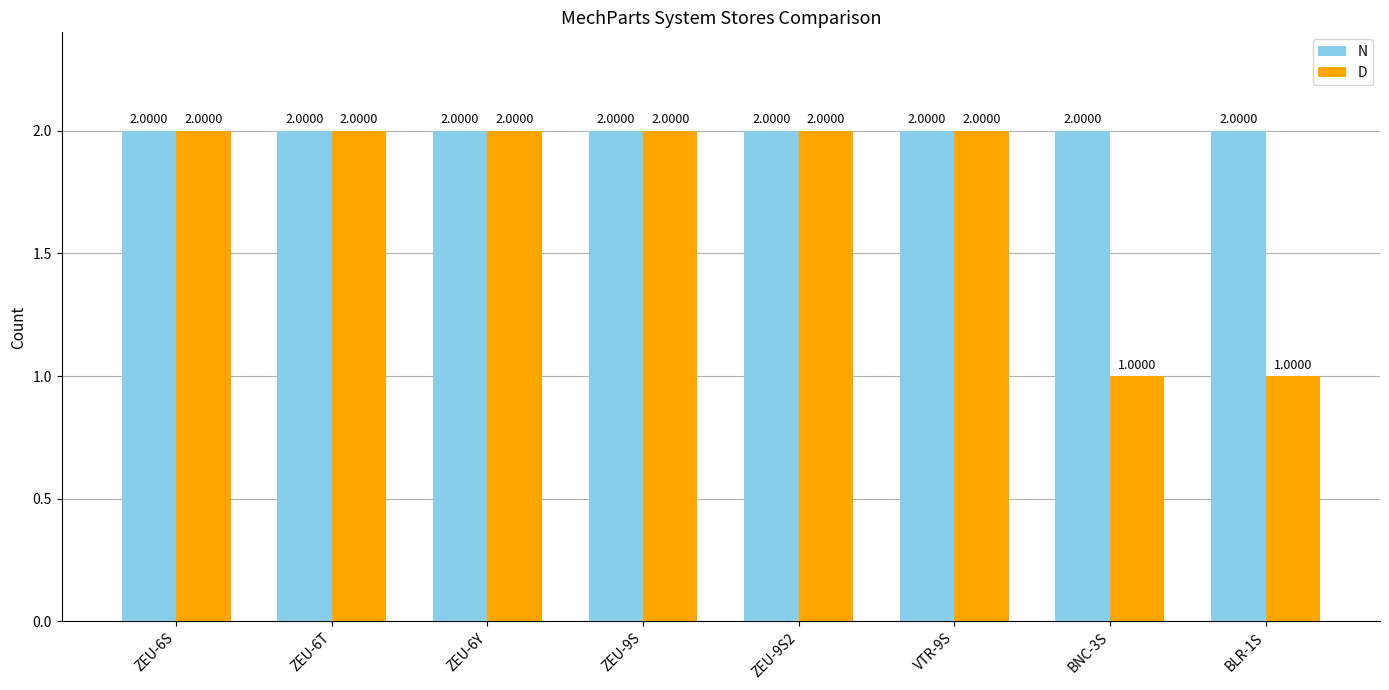

What is the total value across all series at VTR-9S?

4